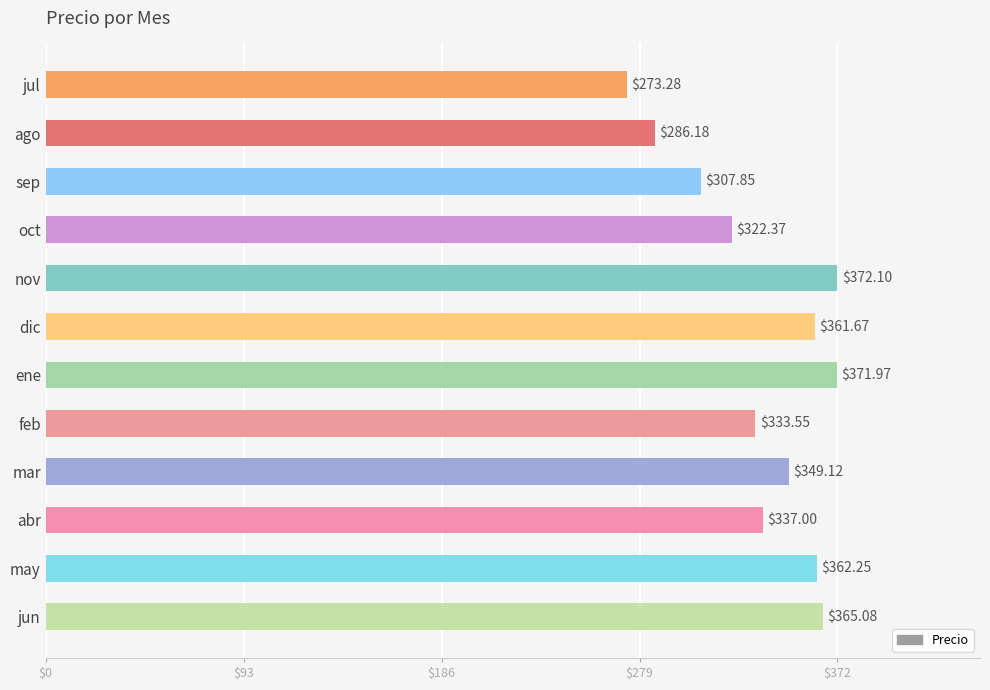

What is the change in value from dic to may?

+0.6